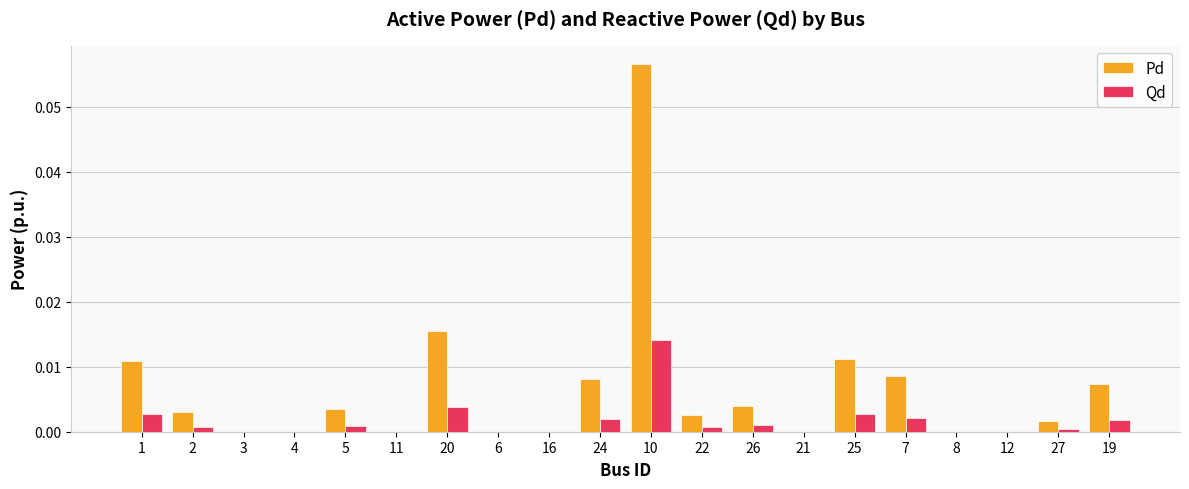

Which series changed the most between 11 and 24?

Pd